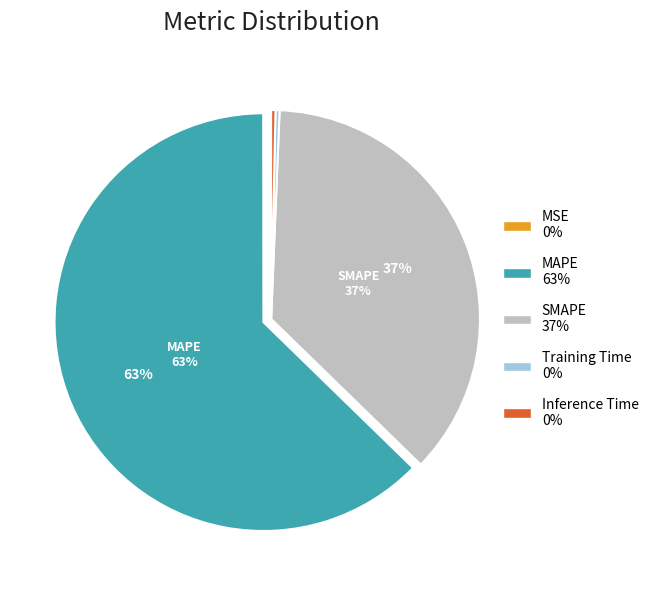

Which category accounts for the majority?

MAPE